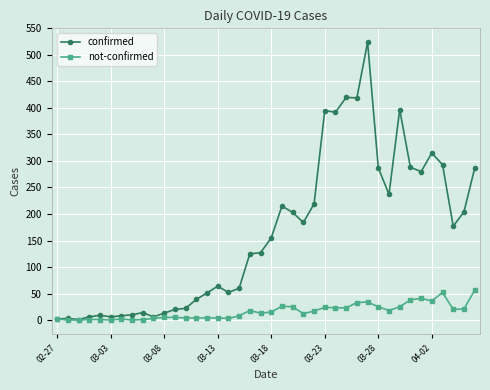

Which series has the largest range (max minus min)?

confirmed